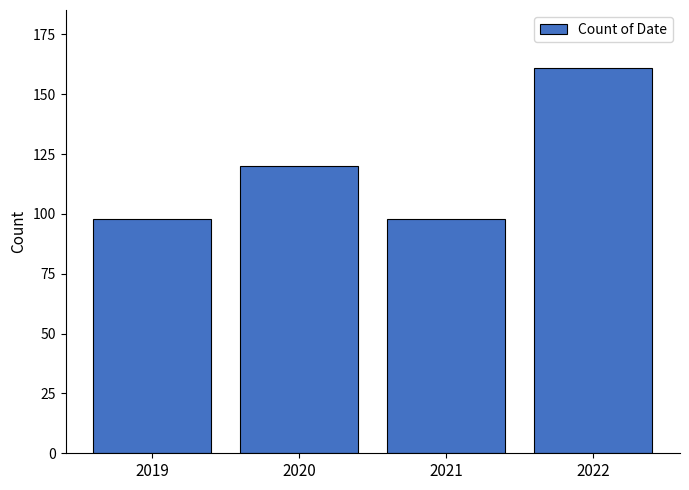

What is the difference between the second highest and second lowest values?

22